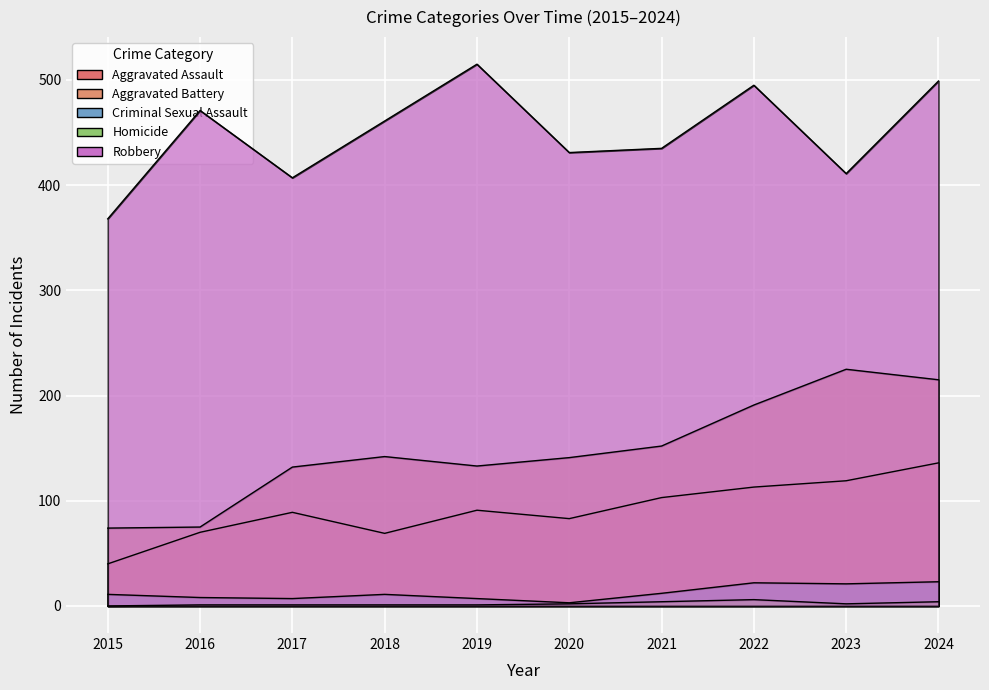

What value does the Robbery series have at 2022, to the nearest 5?

495